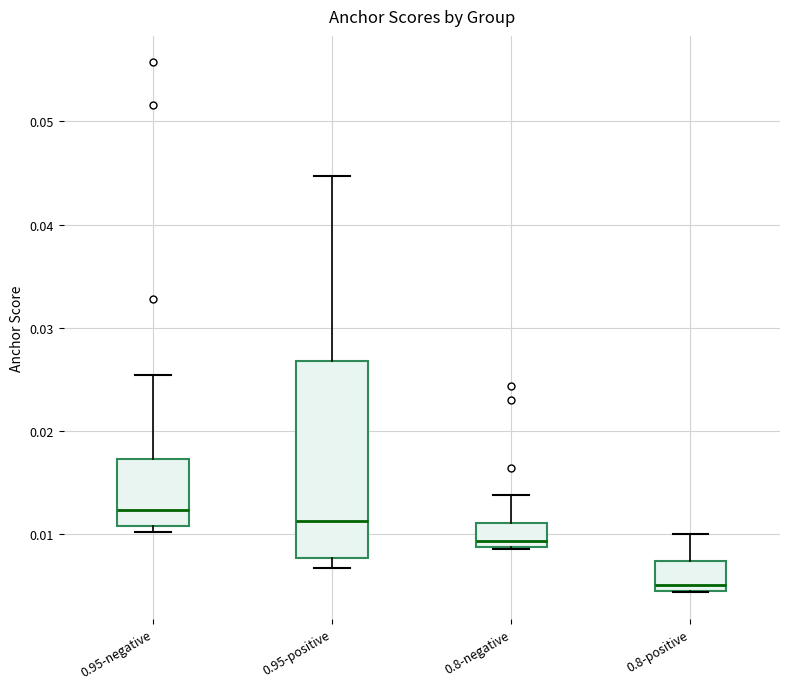

Which box's median line is the highest?

0.95-negative